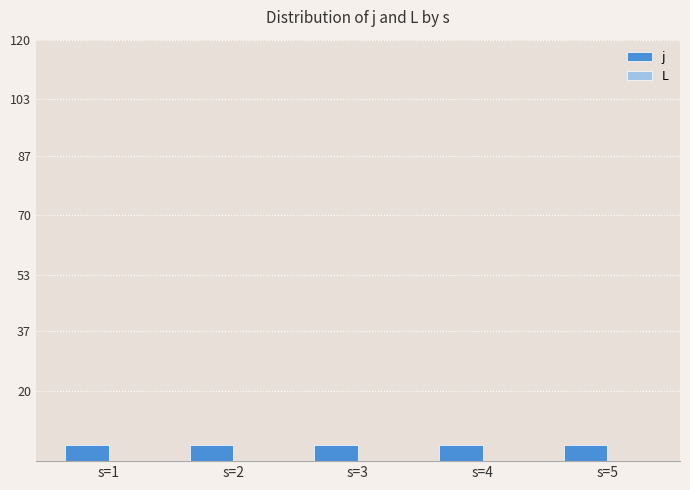

At which label is j closest to 4?

s=1